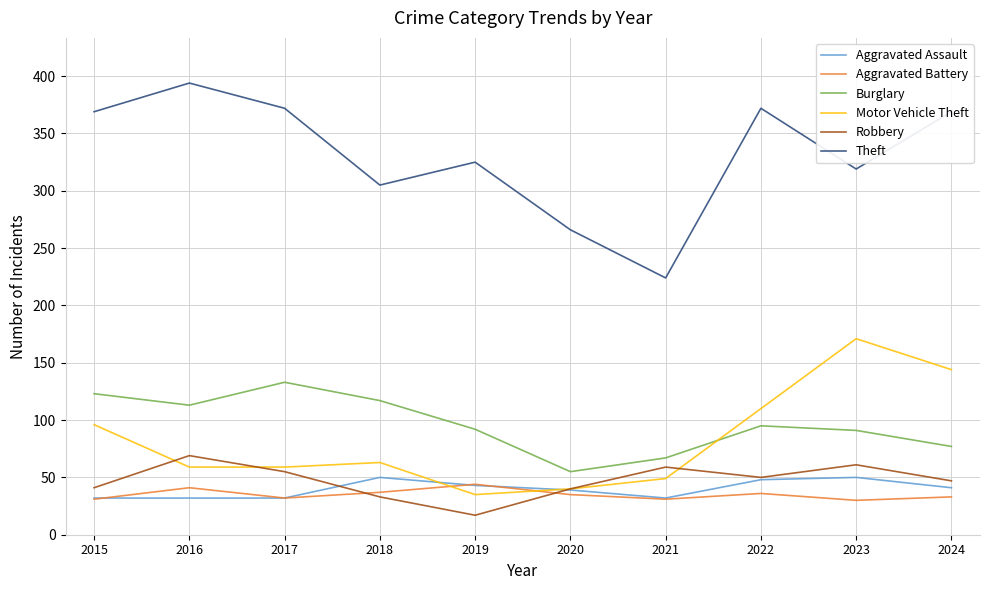

True or false: Theft and Robbery cross at least once.

False